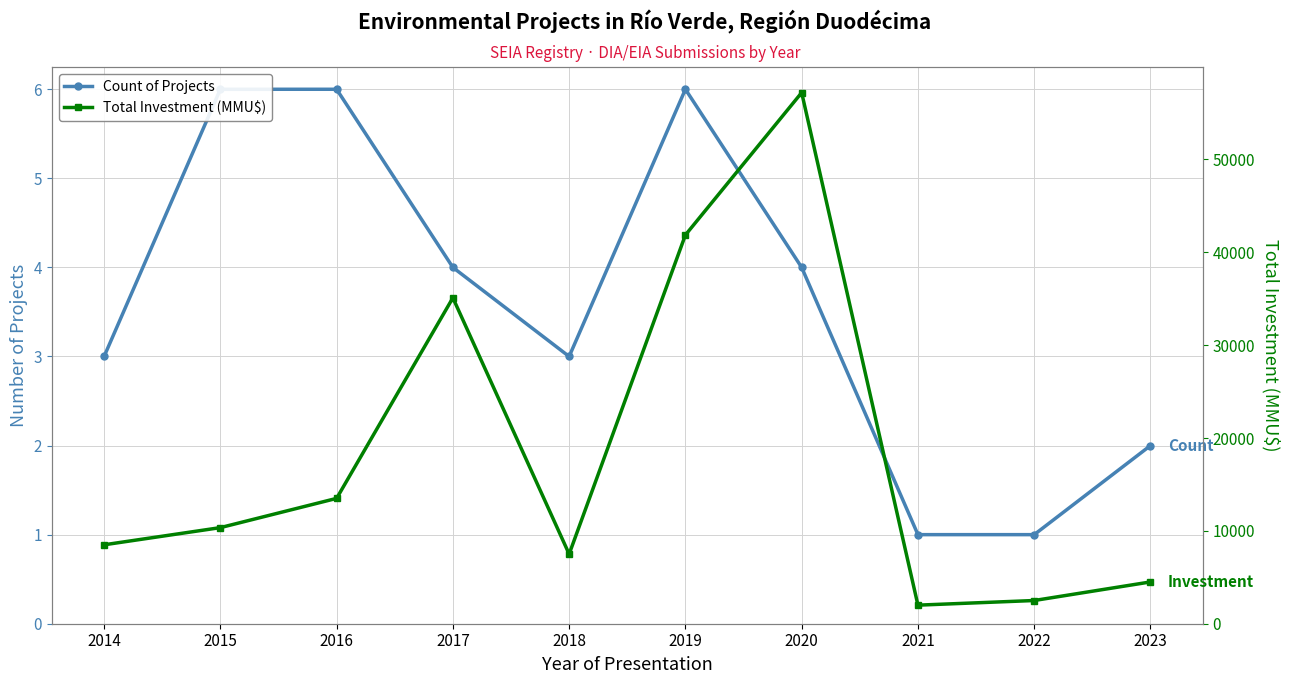

Count the Count of Projects values in the range 2 to 6.

8